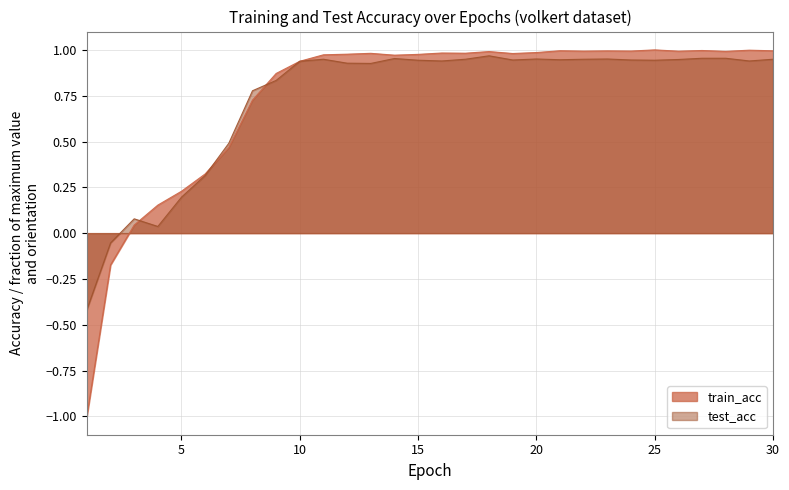

Where does the train_acc series first go above 0?

3